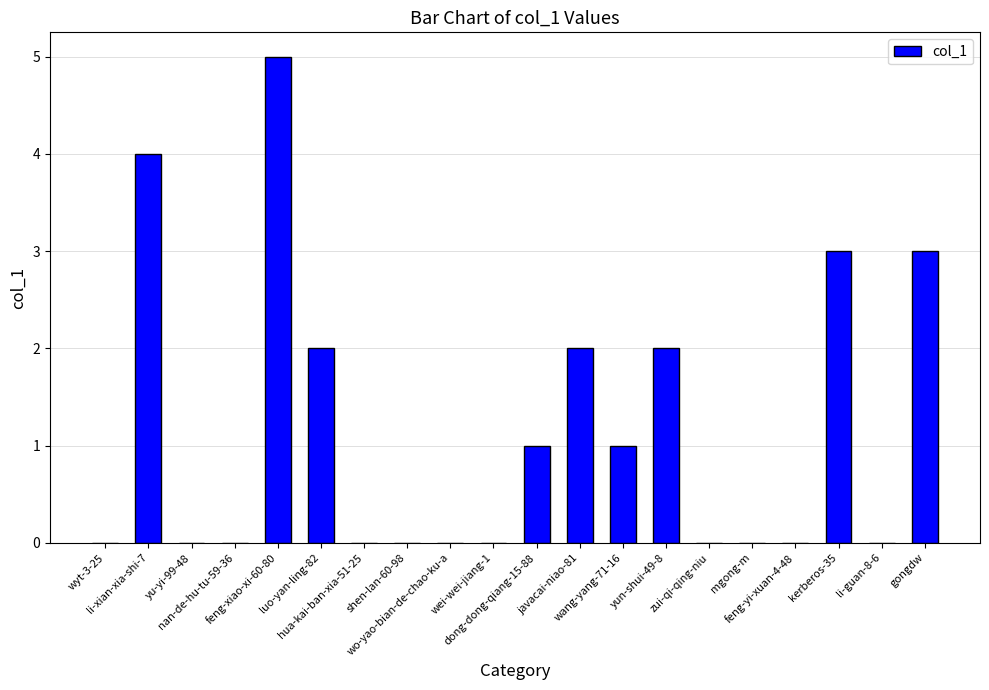

What is the greatest value displayed?

5